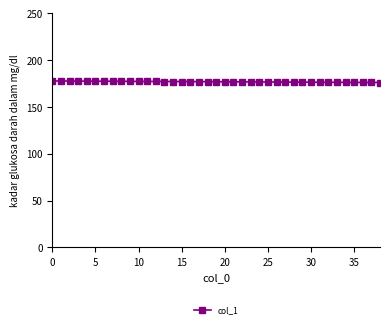

What is the value of the 8th point from the left?

177.5